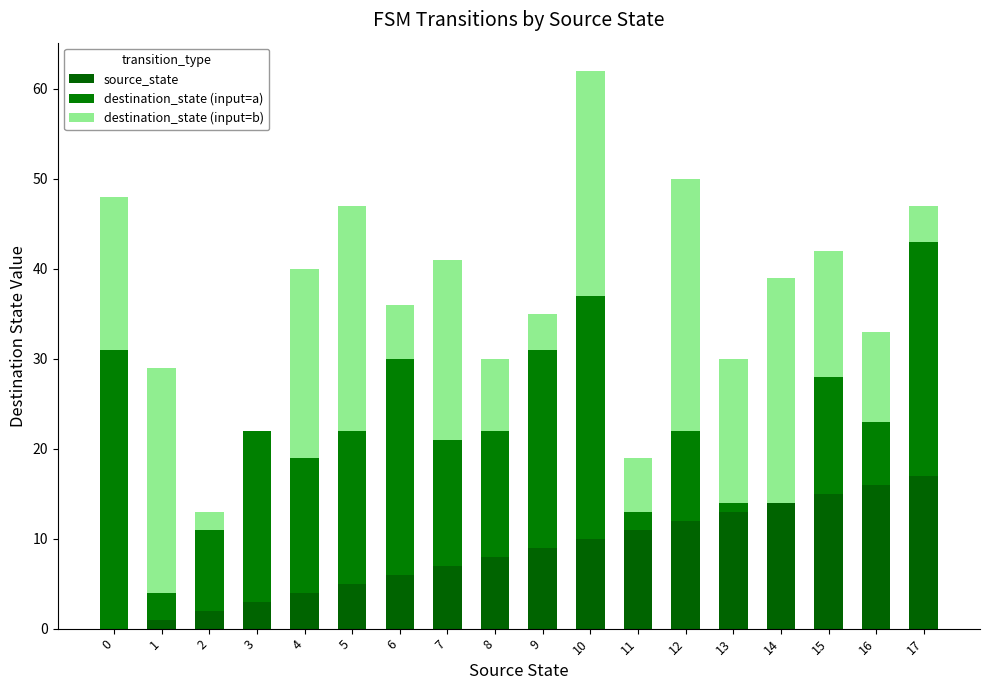

How many distinct data groups are displayed?

3